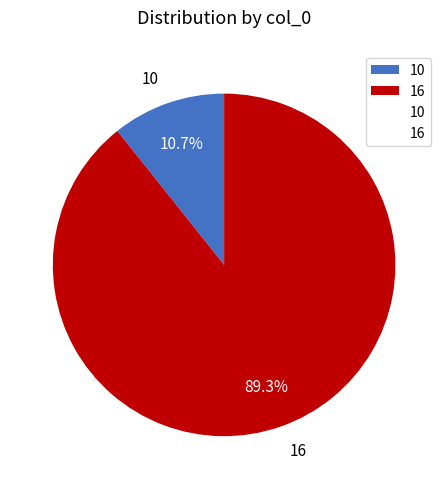

How many slices are in this pie chart?

2